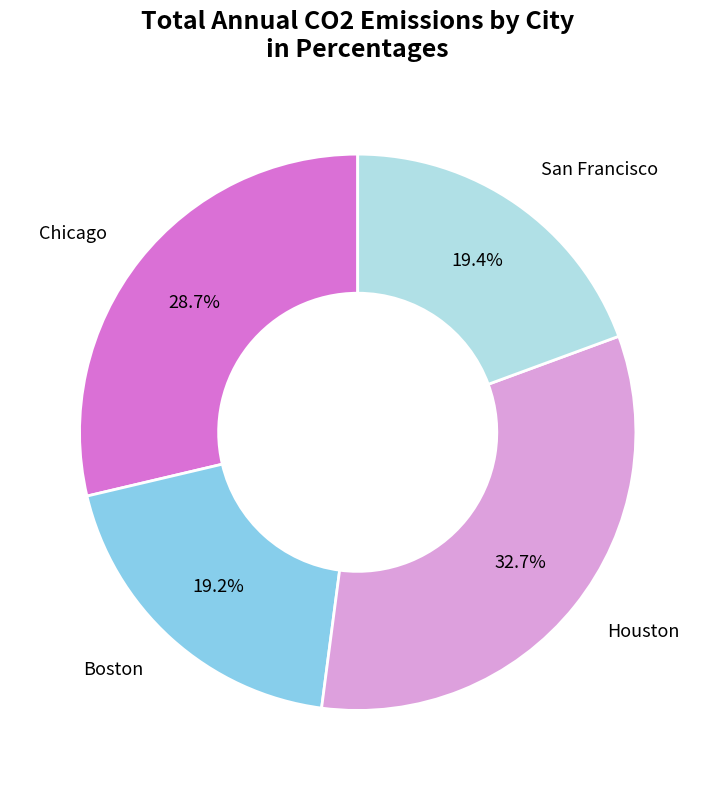

Is there a majority slice in this chart?

No